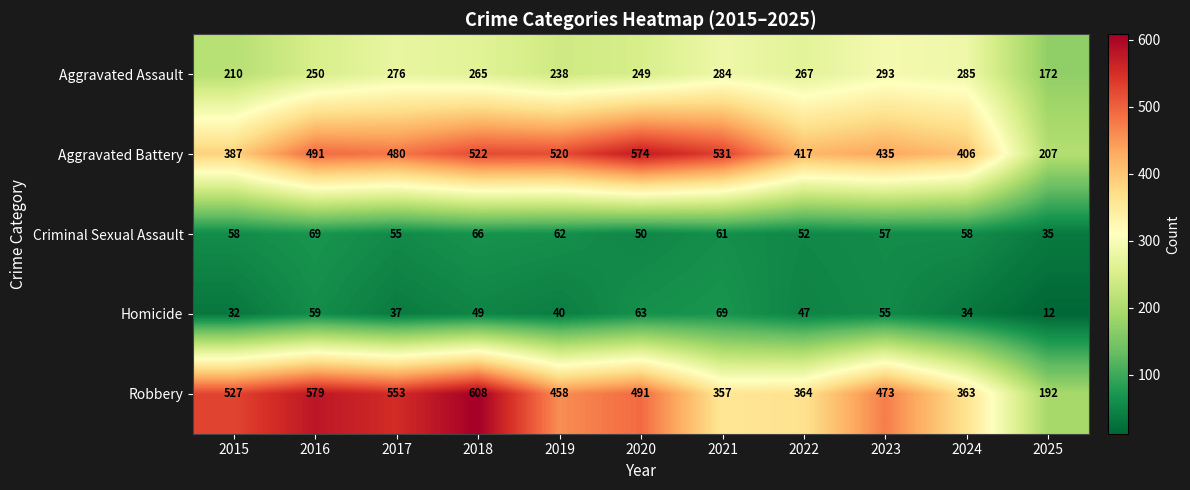

What is the approximate value of Homicide at 2017, to the nearest 10?

40